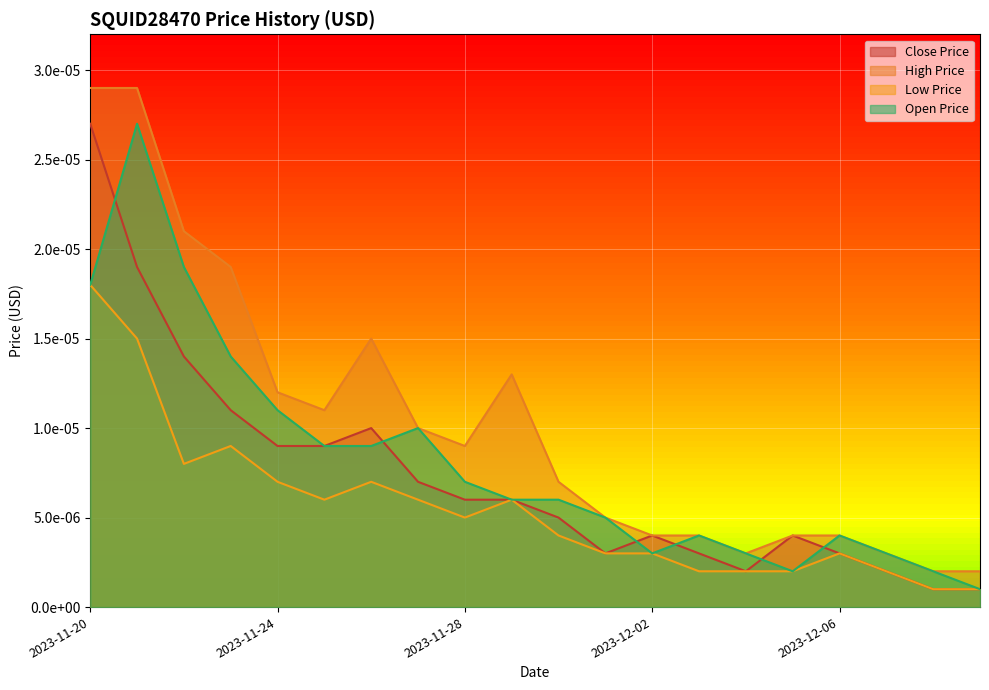

Where is LOW_PRICE nearest to the value 0?

2023-12-08